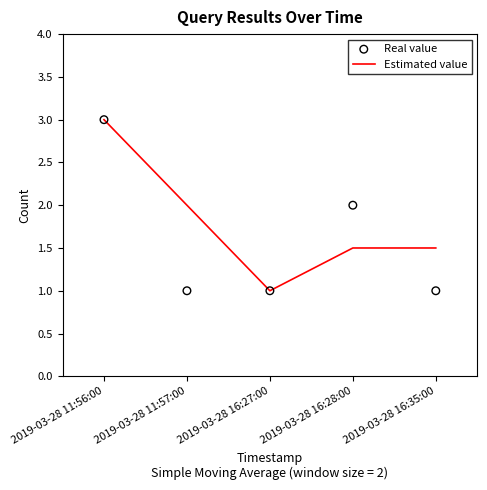

What are all the series names shown in the legend?

Estimated value, Real value